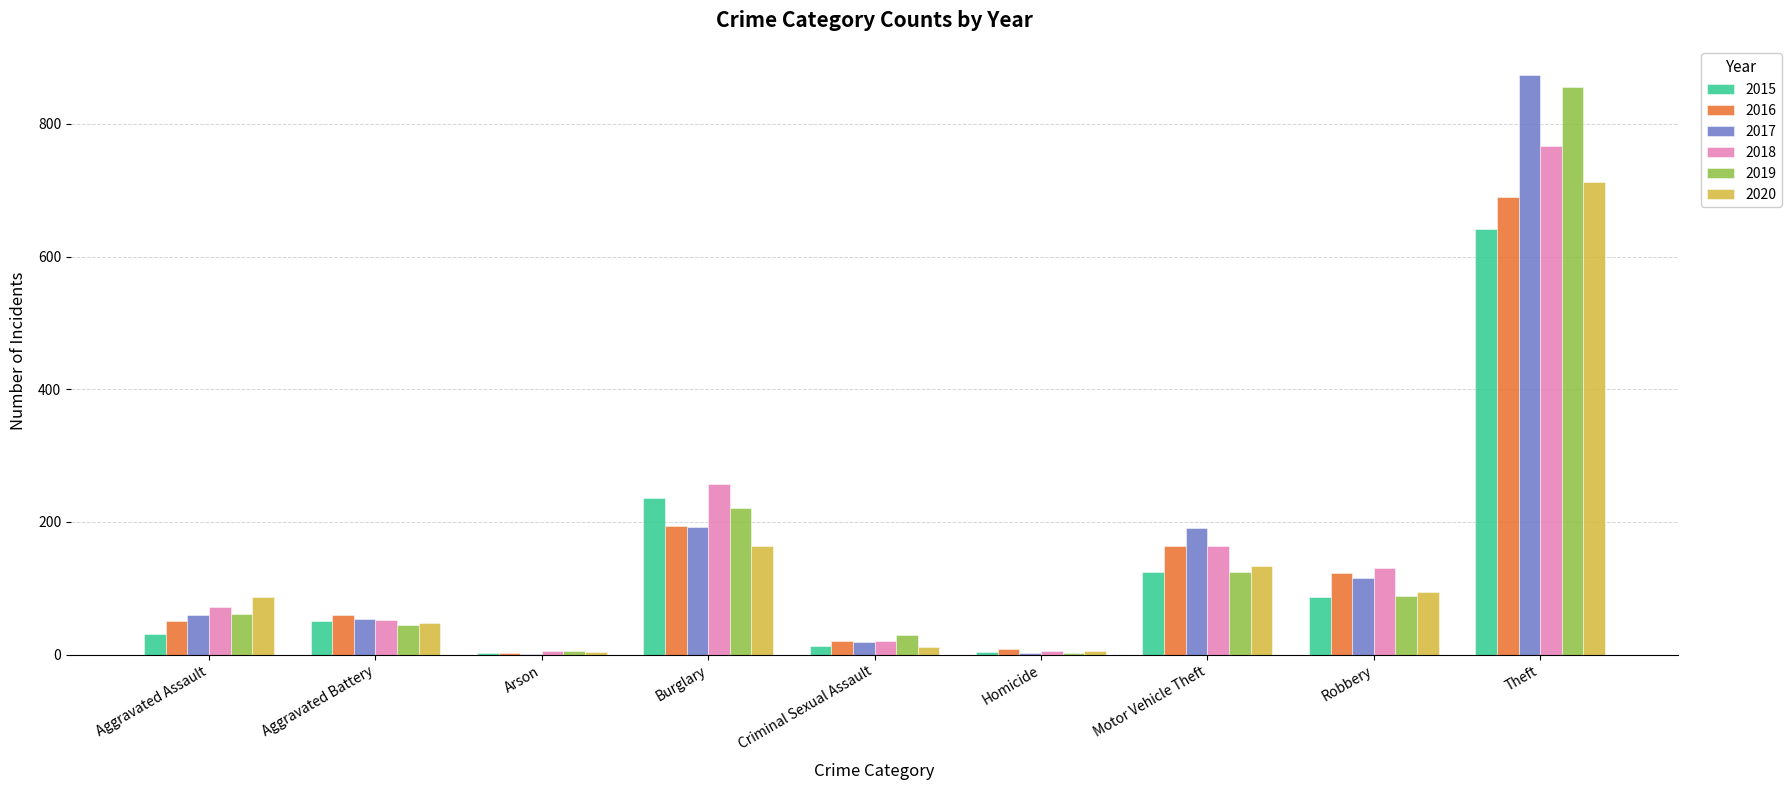

What is the total value across all series at Burglary?

1263